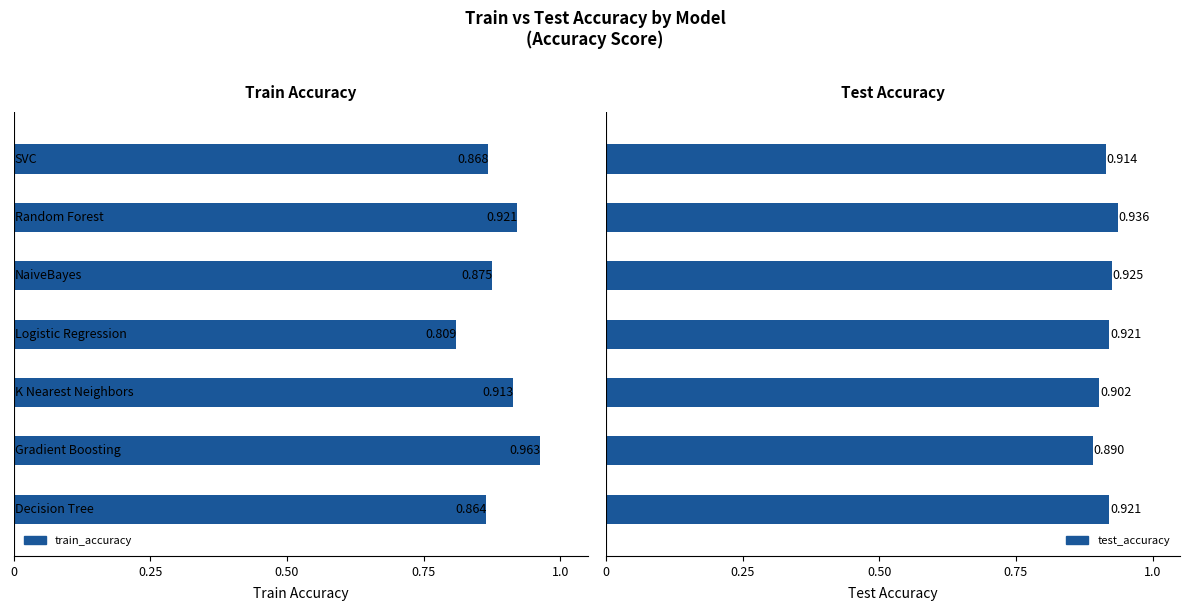

The value of test_accuracy at 5 is 0.5. True or false?

False